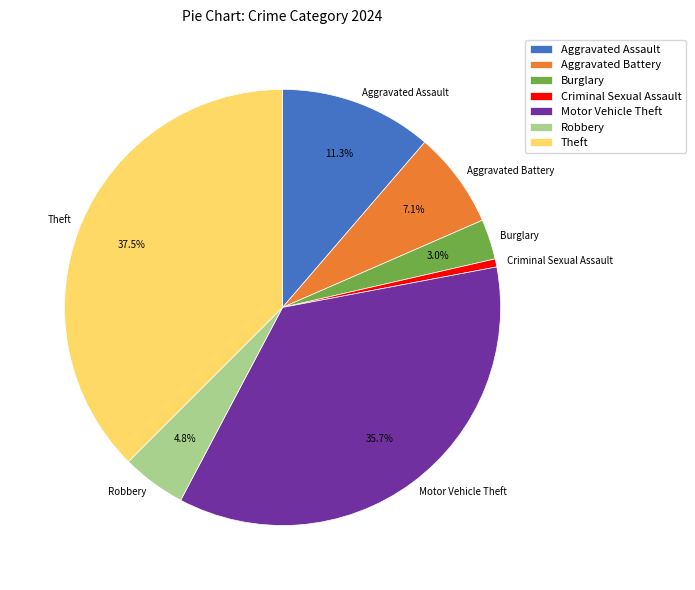

How many slices are in this pie chart?

7